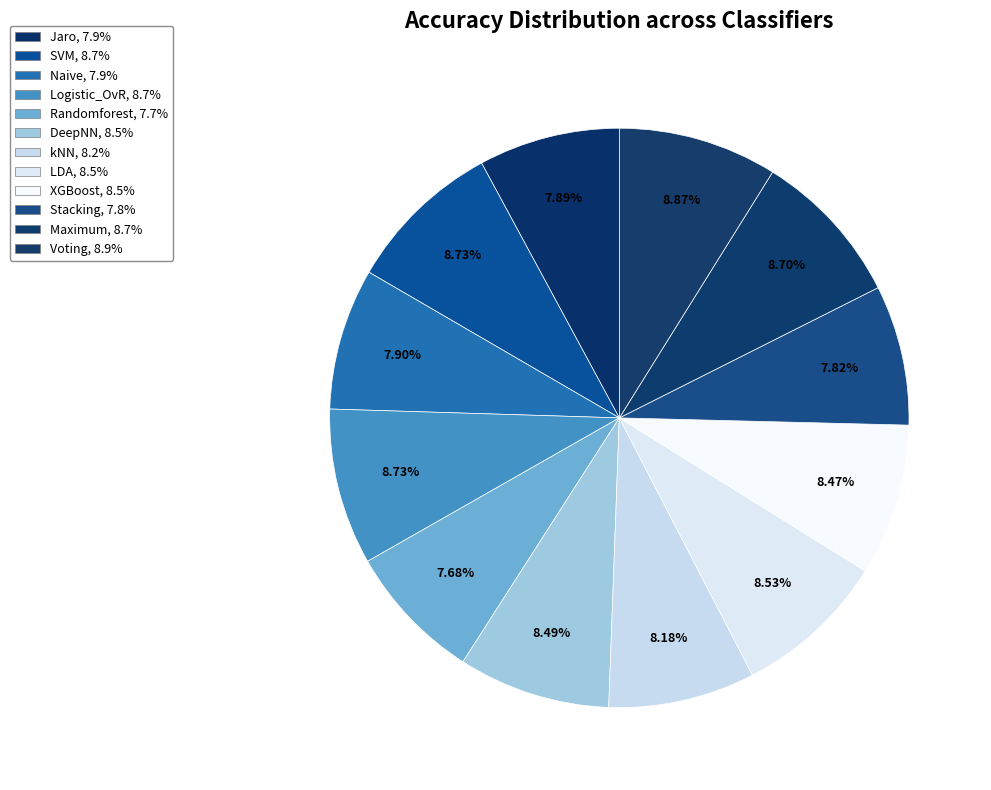

How many segments does this pie chart have?

12